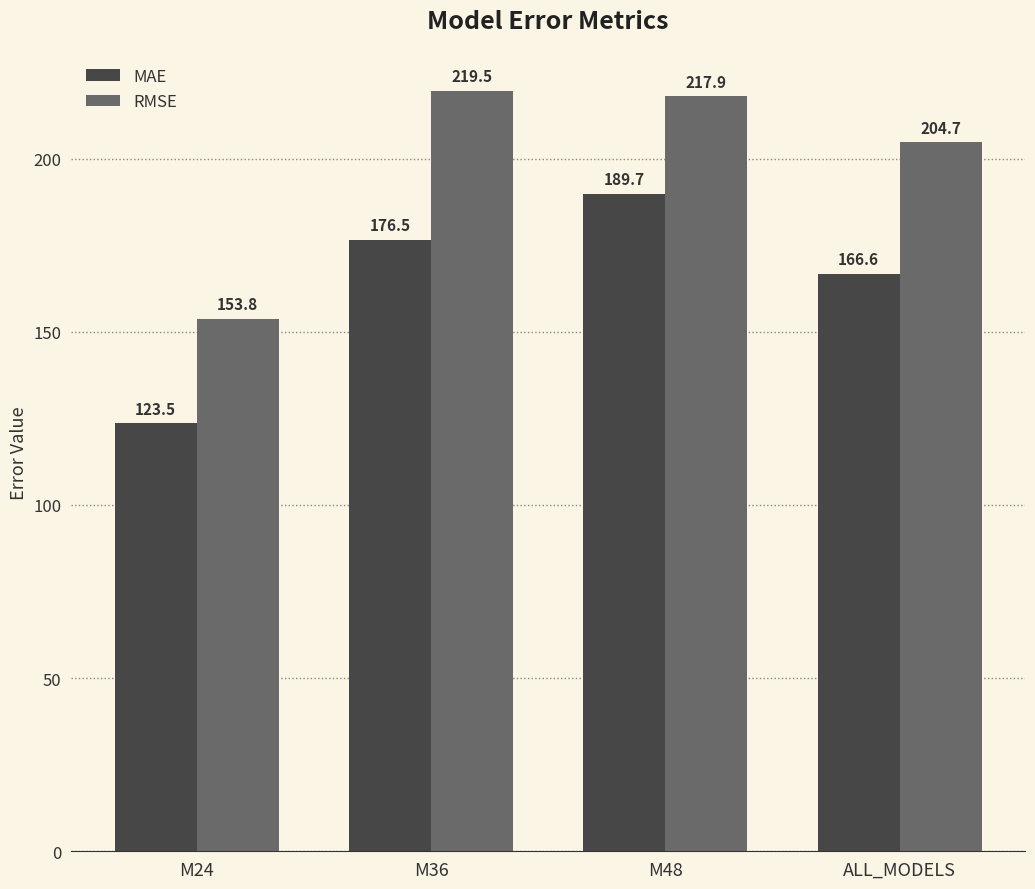

What is the smallest value displayed?

123.5